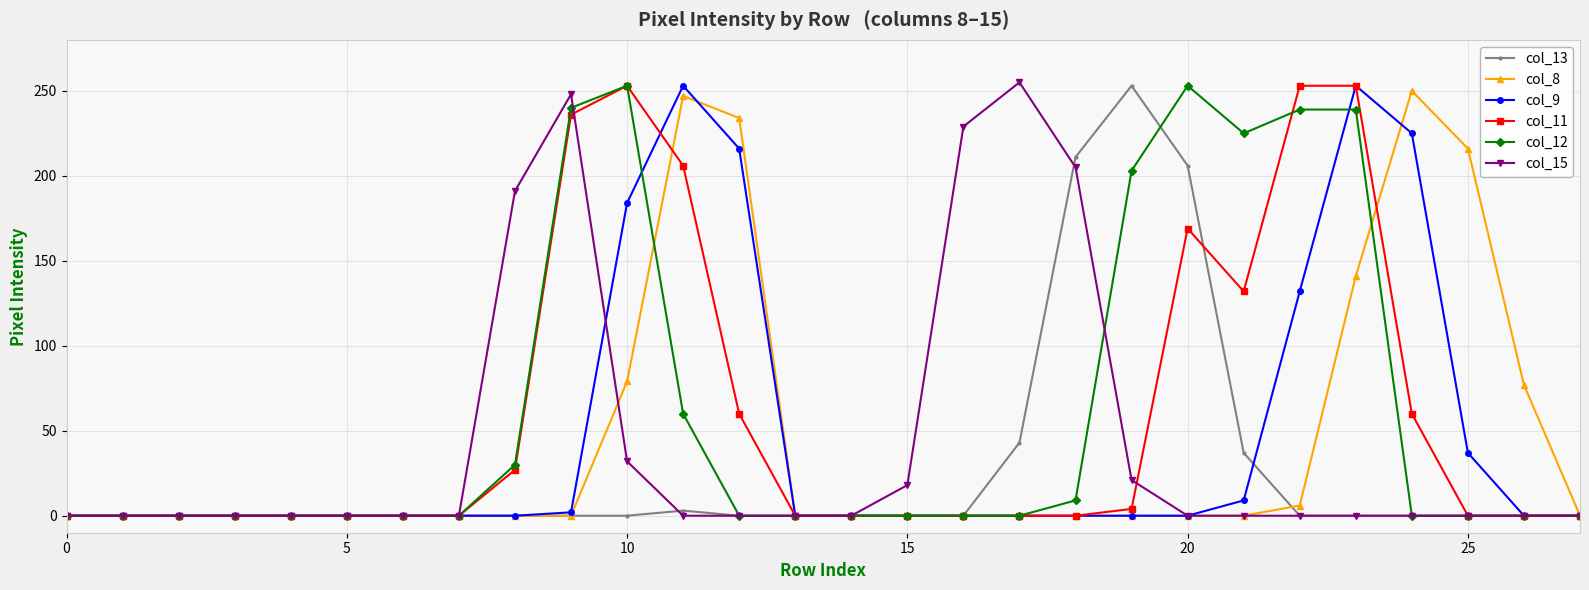

At how many categories does at least one series exceed 53?

16